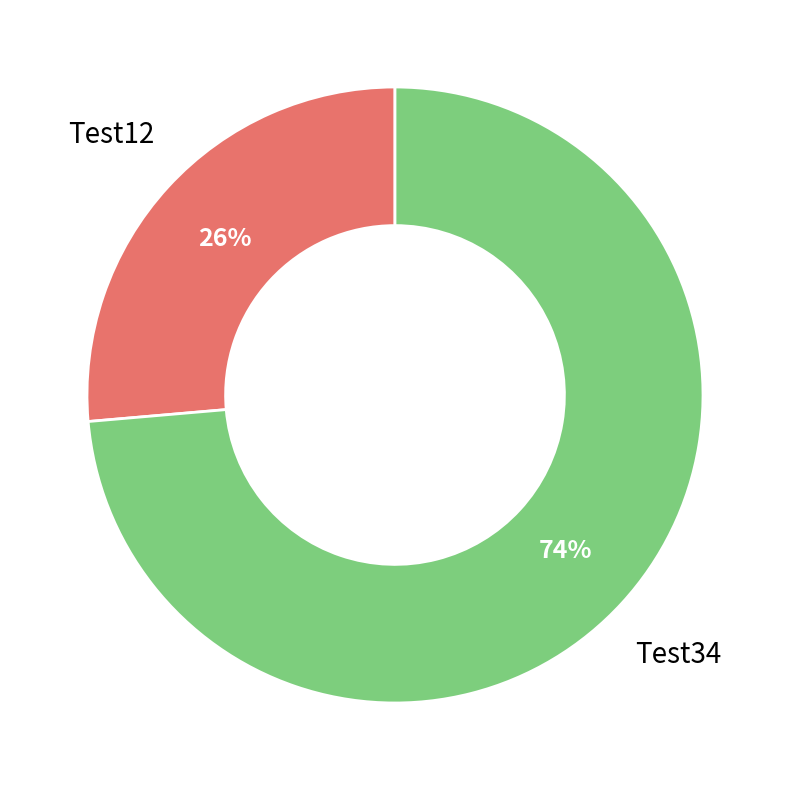

To the nearest percent, what is the average slice percentage?

50%